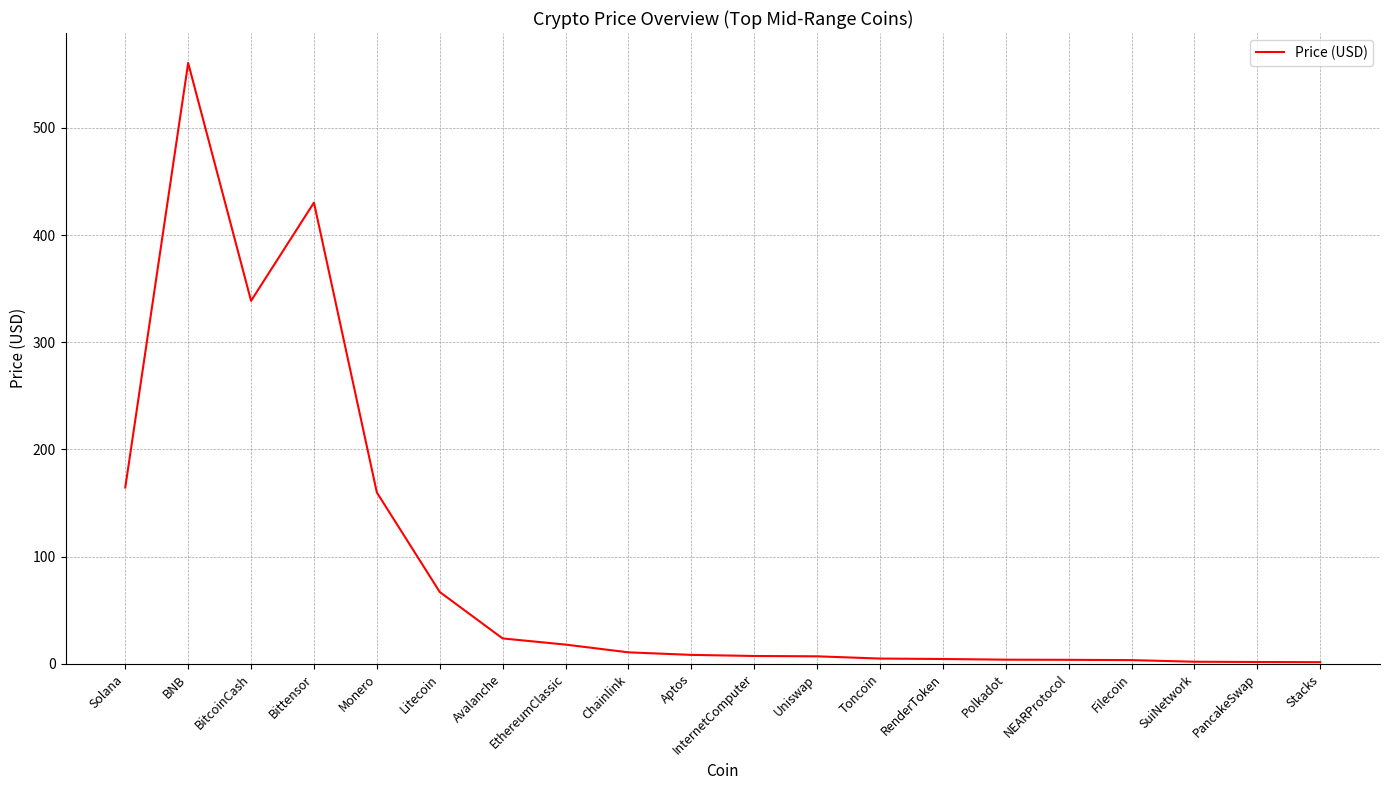

Where is the first local maximum?

BNB